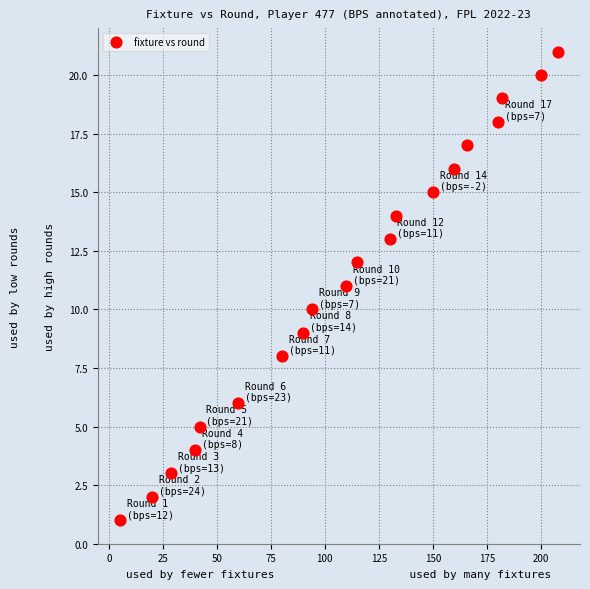

What is the range of Y values (max minus min)?

20